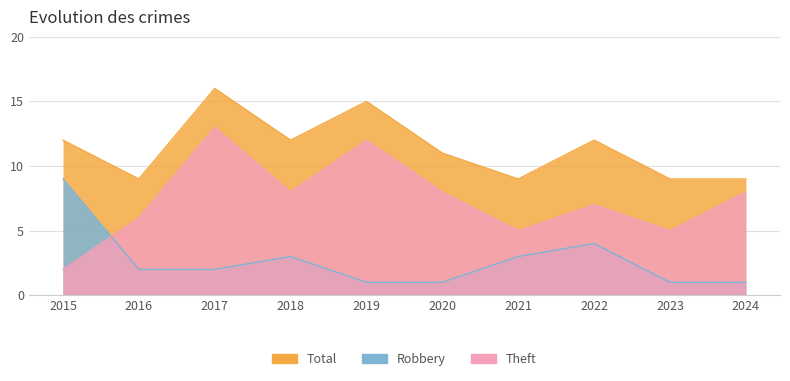

The Theft series shows 6 at 2019. True or false?

False